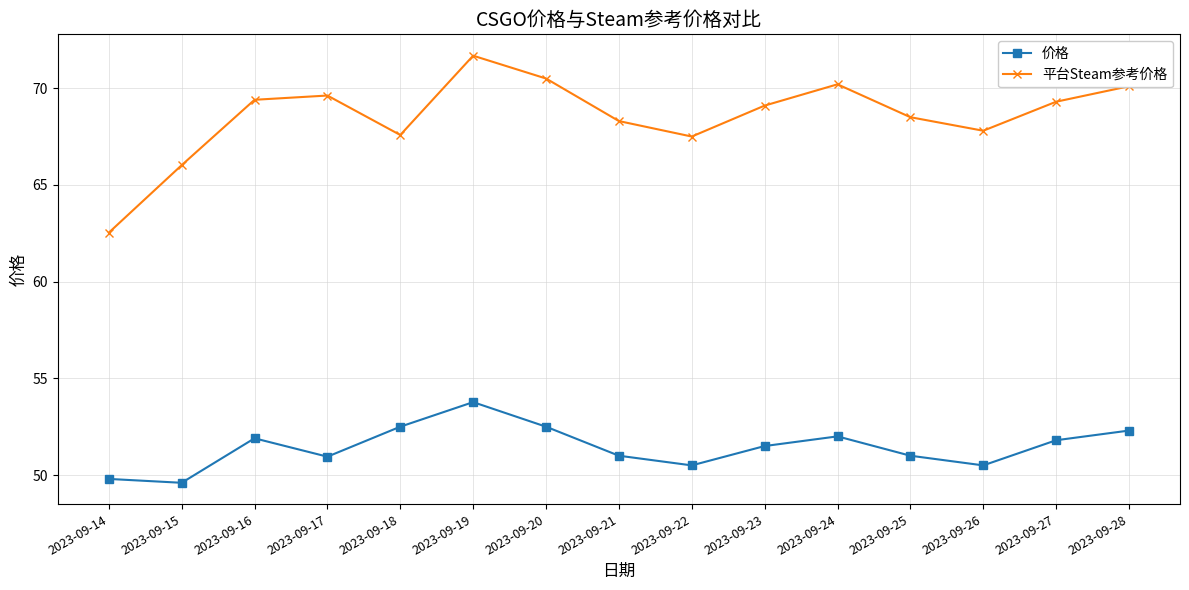

At which category does the chart reach its peak across all series?

2023-09-19